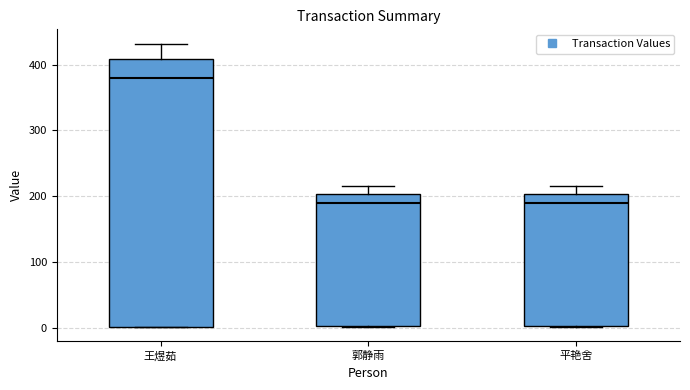

Where does the median line of the box for 平艳舍 sit on the y-axis? The values are not printed on the chart, so give them approximately, as read against the axis.

190